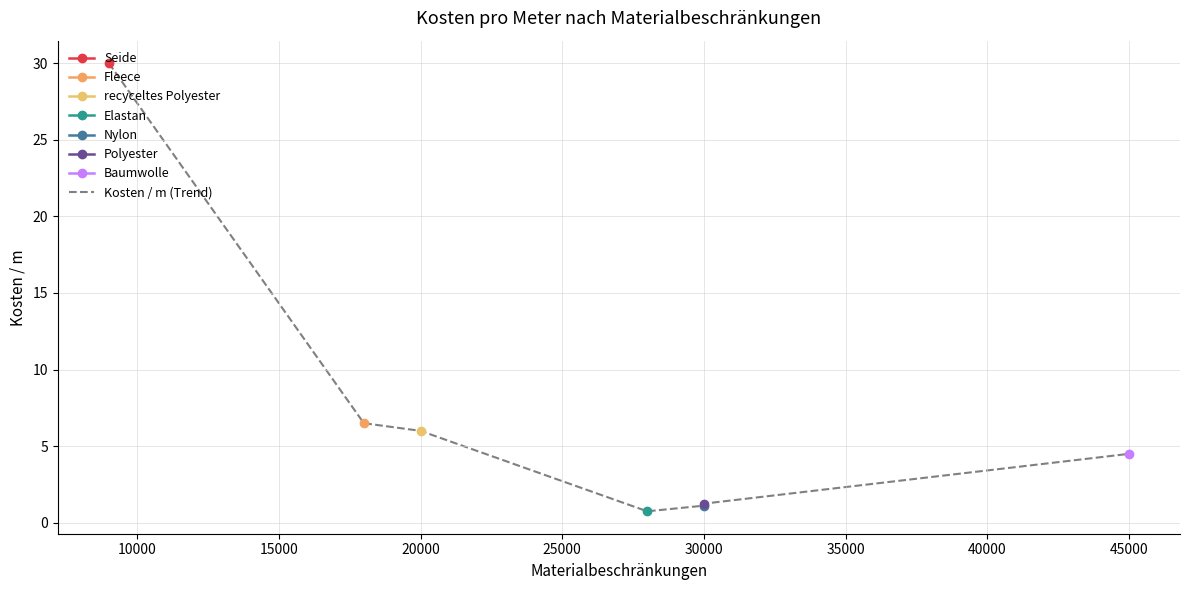

What is the smallest value displayed?

0.8